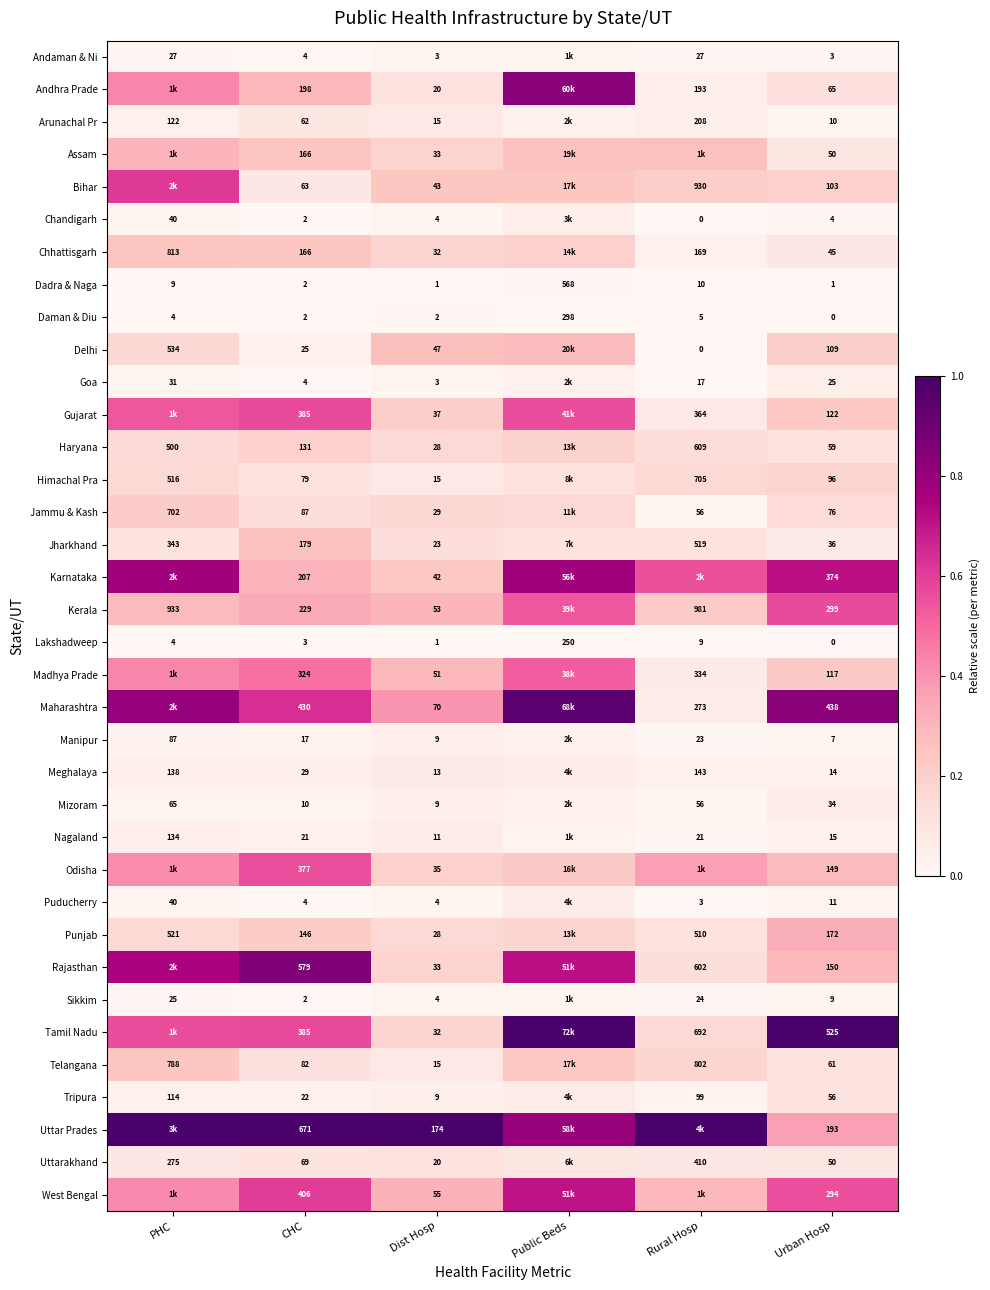

Is the value of Daman & Diu at CHC greater than the value of Telangana at Dist Hosp?

No